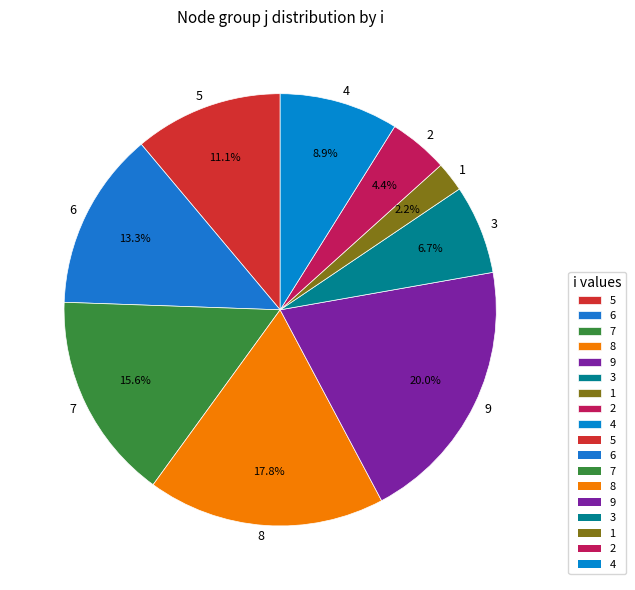

Is 6 the majority of the pie?

No